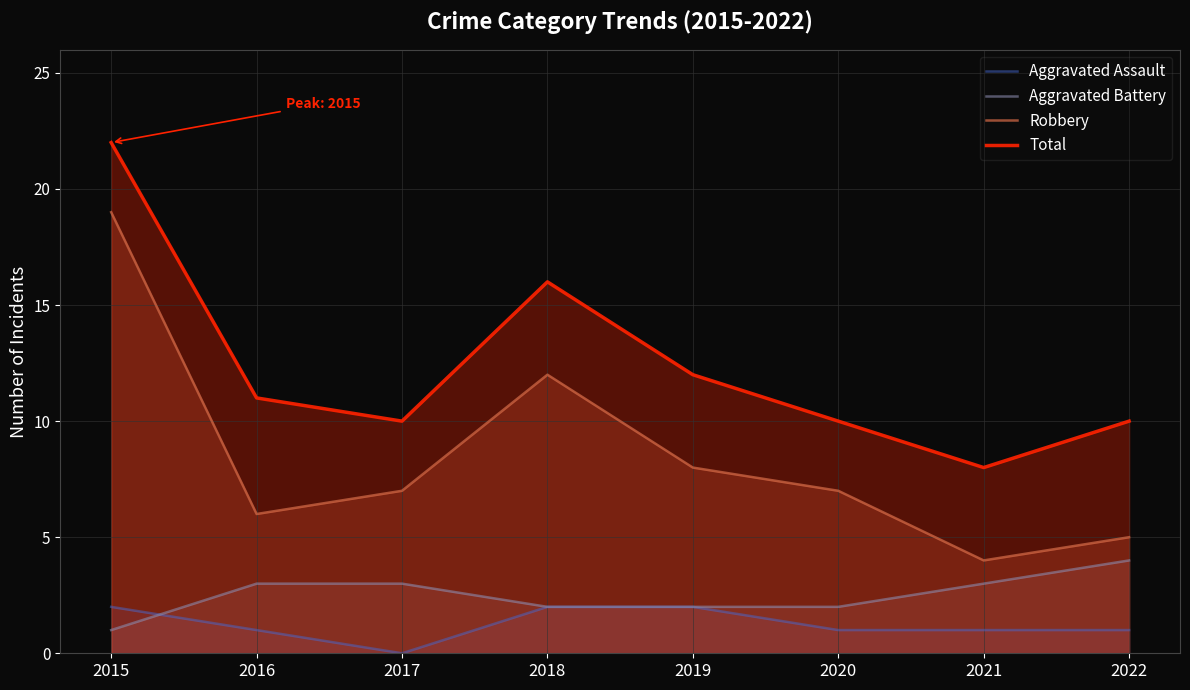

List the series in order of their peak value, lowest first.

Aggravated Assault, Aggravated Battery, Robbery, Total